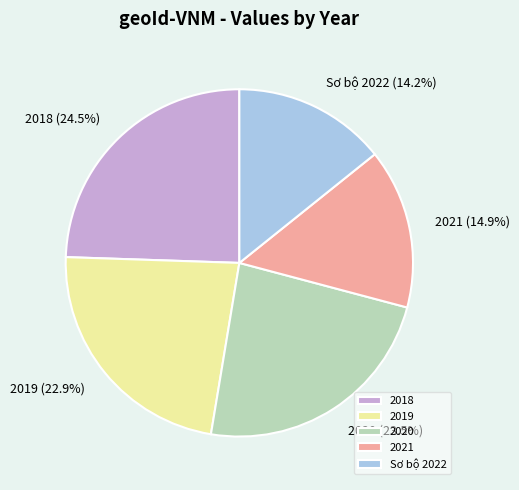

Count the number of slices in the pie.

5